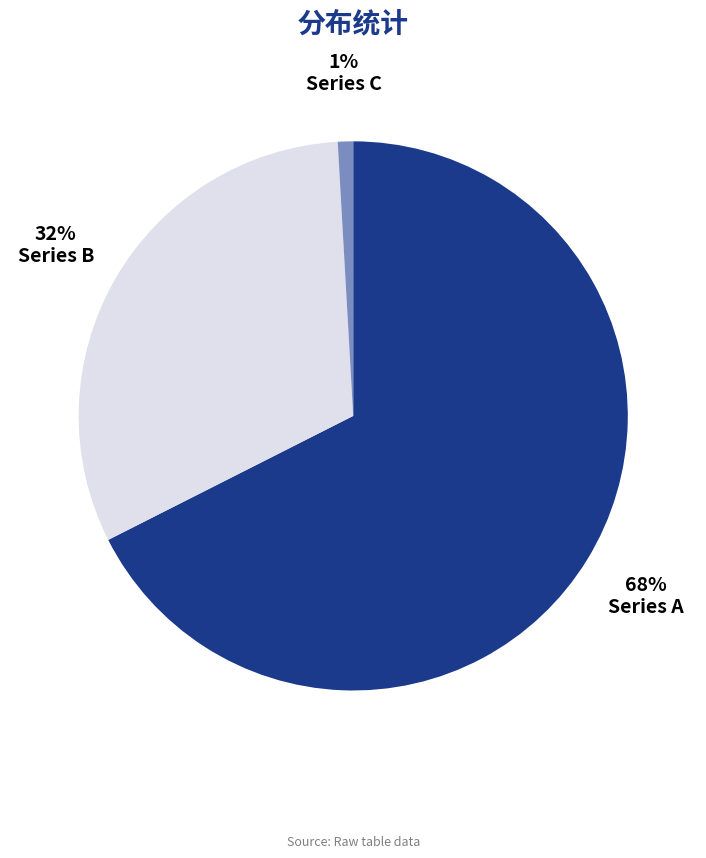

Which slice represents more than half of the pie?

Series A